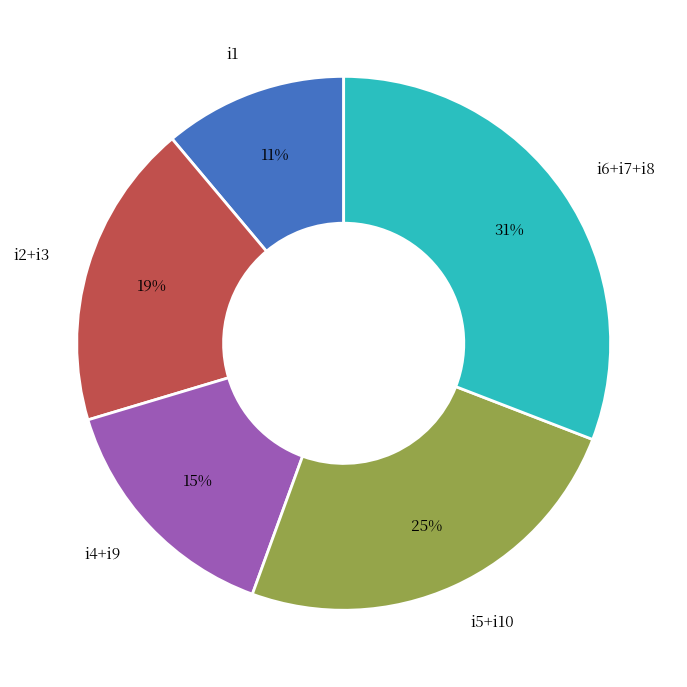

What is the largest slice in the pie chart?

i6+i7+i8